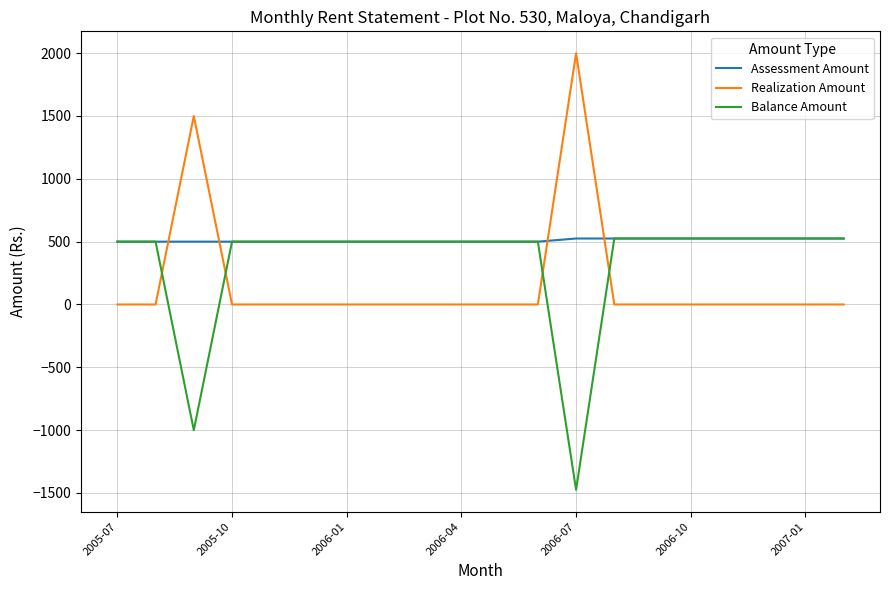

How many series are shown in this chart?

3